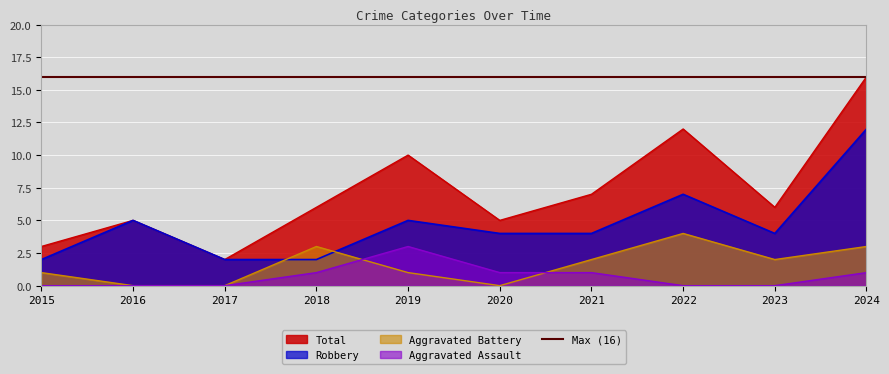

Which series has the largest range (max minus min)?

Total